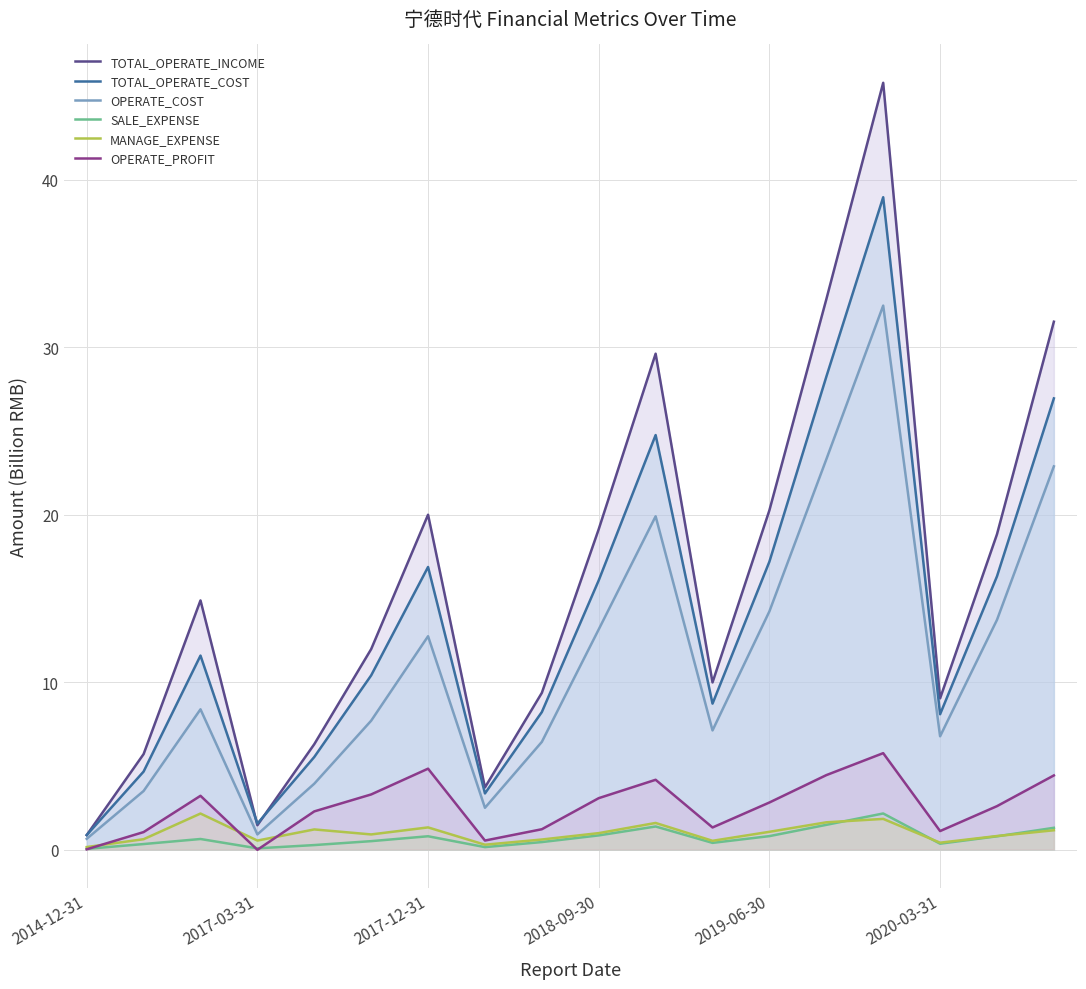

Reading left to right, extract all data points from this chart.

TOTAL_OPERATE_INCOME: 0.9	5.7	14.9	1.5	6.3	12.0	20.0	3.7	9.4	19.1	29.6	10.0	20.3	32.9	45.8	9.0	18.8	31.5
TOTAL_OPERATE_COST: 0.9	4.7	11.6	1.6	5.5	10.4	16.9	3.4	8.2	16.1	24.8	8.7	17.2	28.2	39.0	8.1	16.3	26.9
OPERATE_COST: 0.6	3.5	8.4	0.9	3.9	7.7	12.7	2.5	6.4	13.2	19.9	7.1	14.2	23.3	32.5	6.8	13.7	22.9
SALE_EXPENSE: 0.0	0.3	0.6	0.1	0.3	0.5	0.8	0.1	0.4	0.8	1.4	0.4	0.8	1.5	2.2	0.4	0.8	1.3
MANAGE_EXPENSE: 0.2	0.6	2.2	0.5	1.2	0.9	1.3	0.3	0.6	1.0	1.6	0.5	1.1	1.6	1.8	0.4	0.8	1.2
OPERATE_PROFIT: 0.0	1.0	3.2	-0.0	2.3	3.3	4.8	0.5	1.2	3.1	4.2	1.3	2.8	4.4	5.8	1.1	2.6	4.4